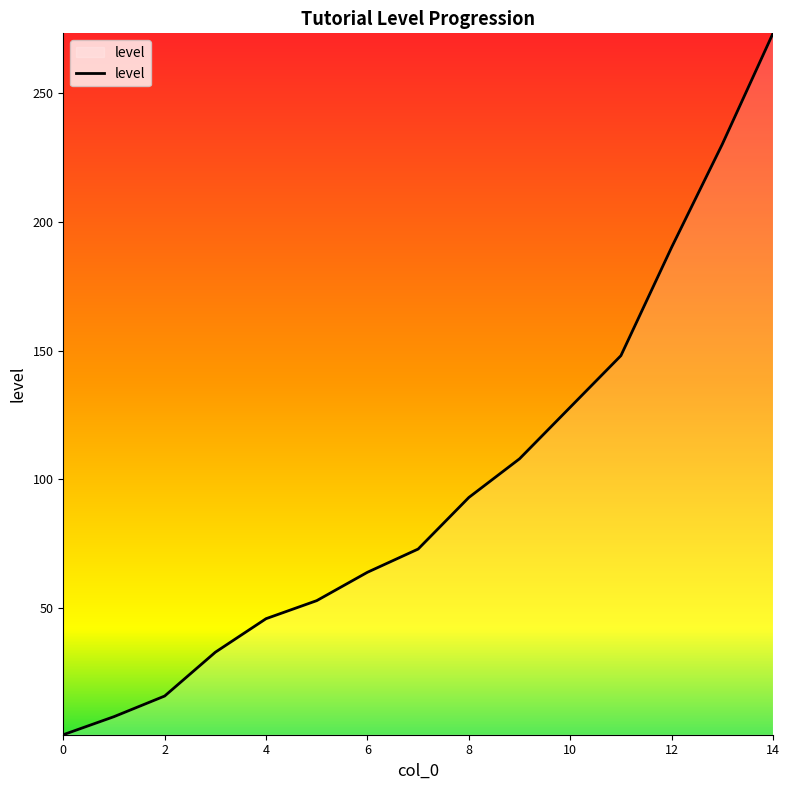

What is the greatest value displayed?

273